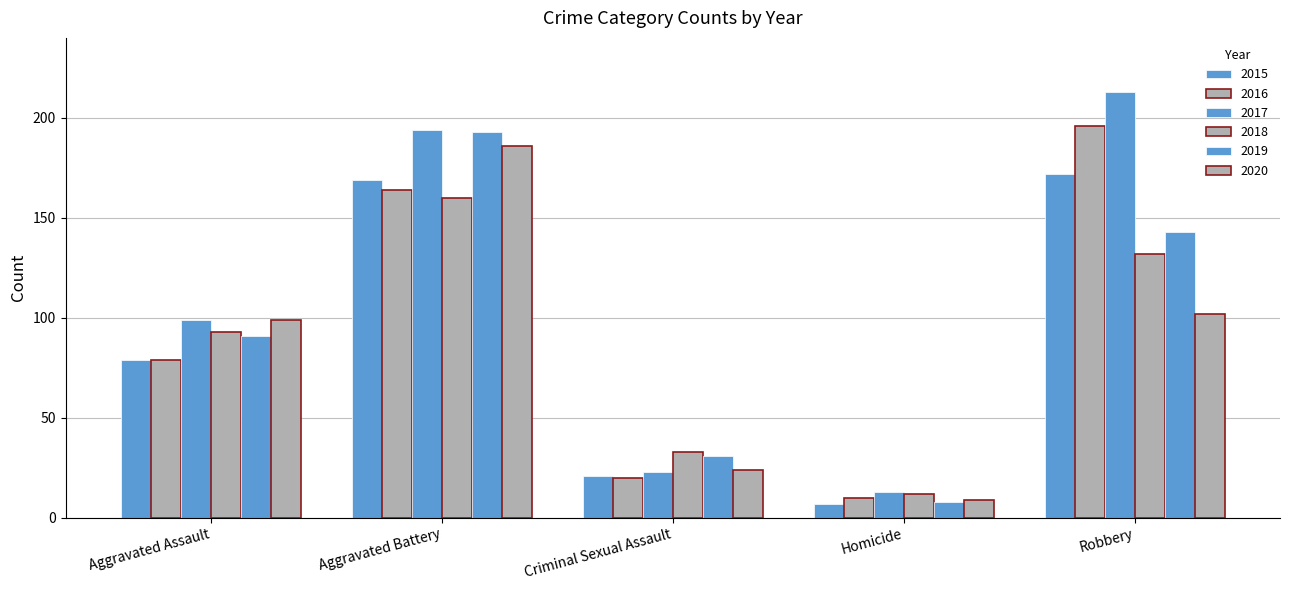

What is the sum of all 2015 values?

448